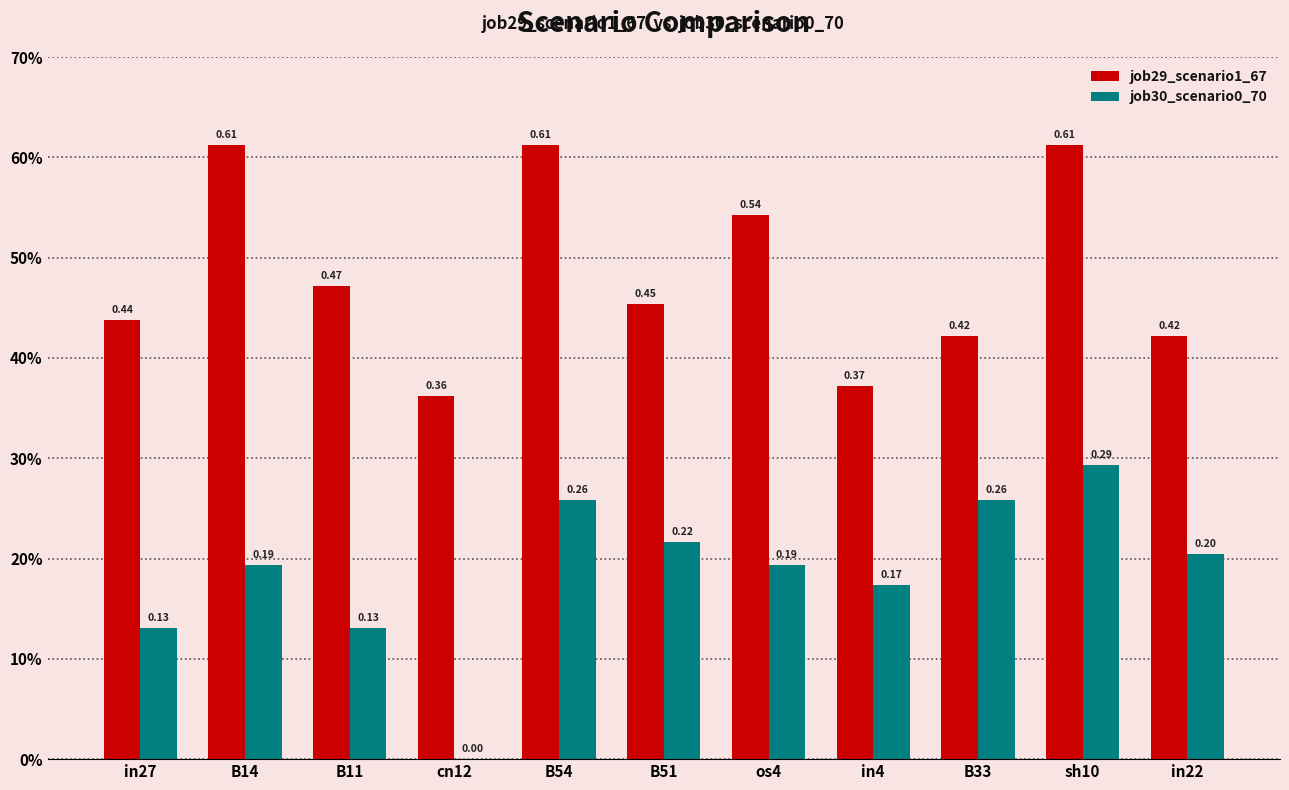

The value of job30_scenario0_70 at B14 is 0.1. True or false?

False